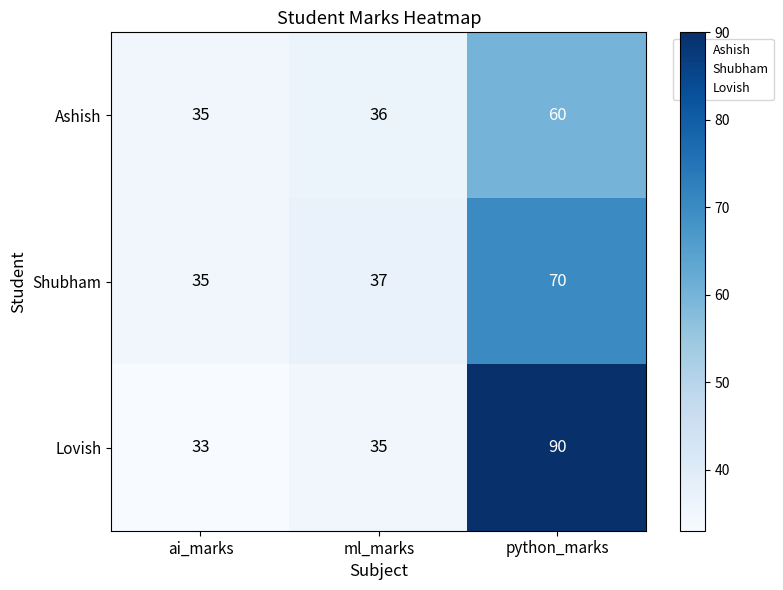

Which series has the widest spread of values?

Lovish